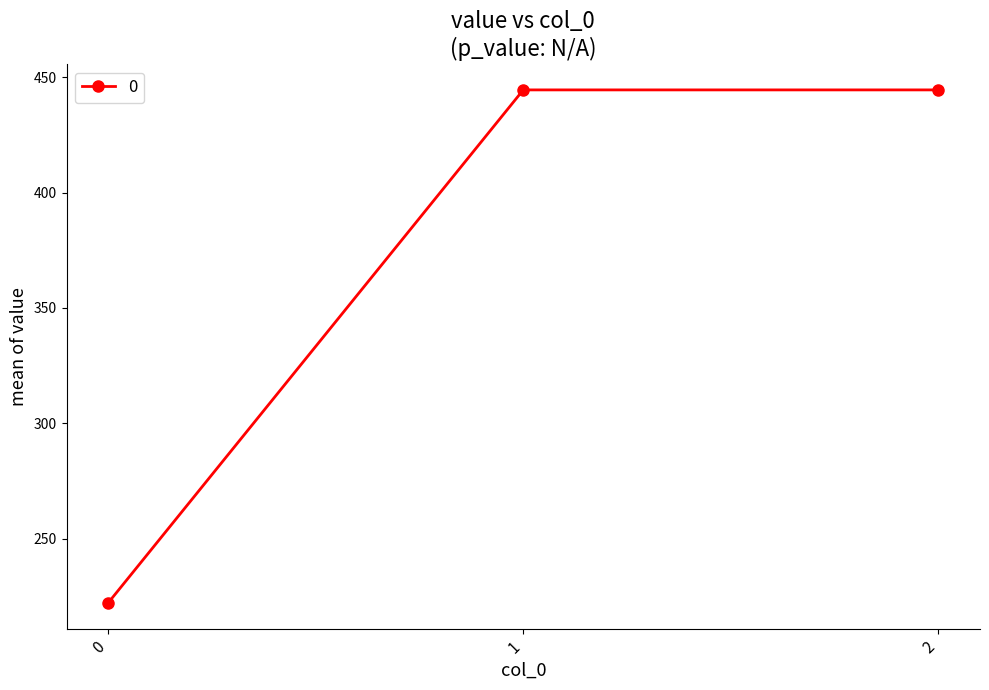

Is it true that the value at 0 is 330.5?

False